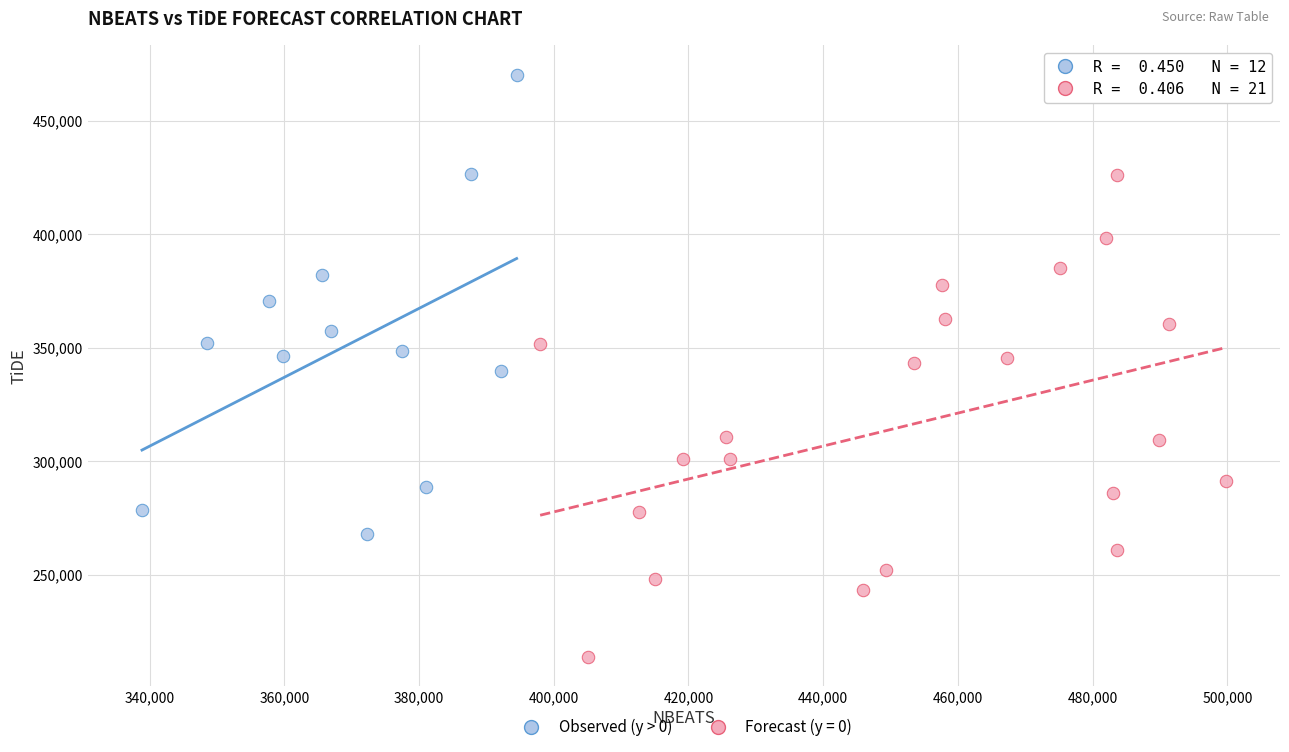

Which series contains the highest Y value?

Observed (y > 0)